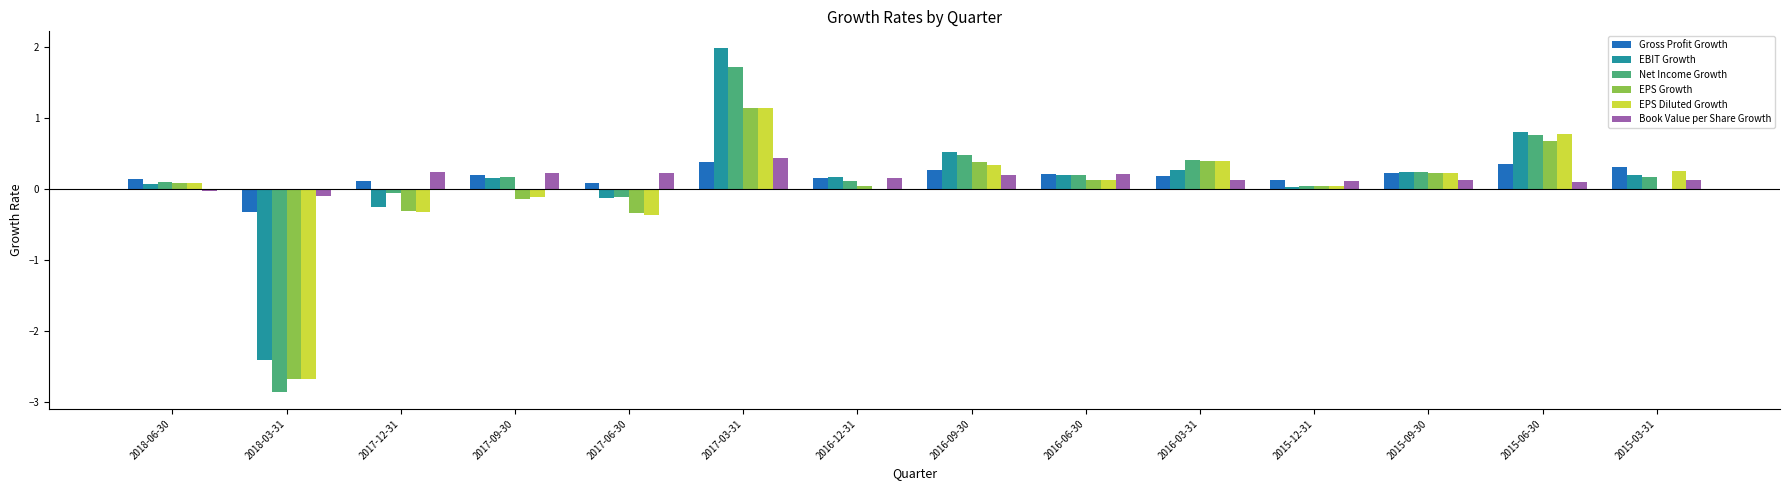

At which category is the sum across all series the highest?

2017-03-31